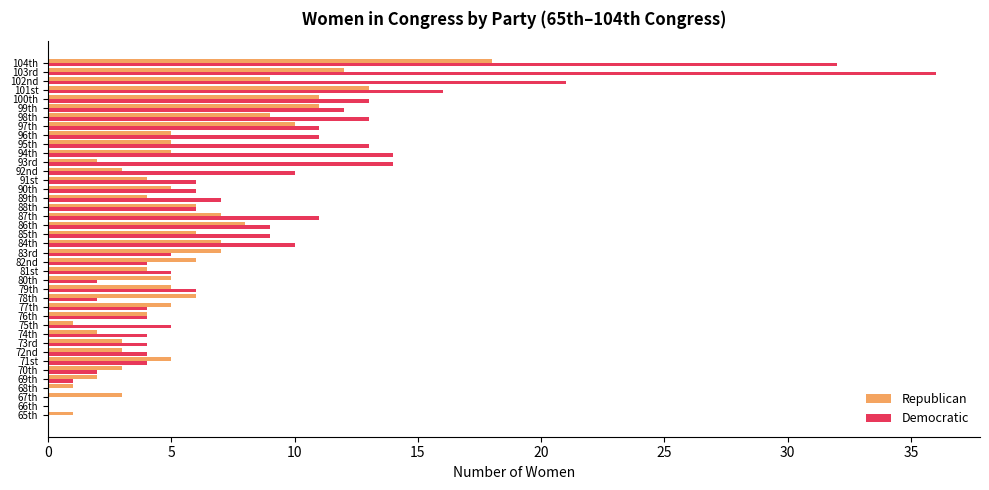

What is the total value across all series at 90th?

11